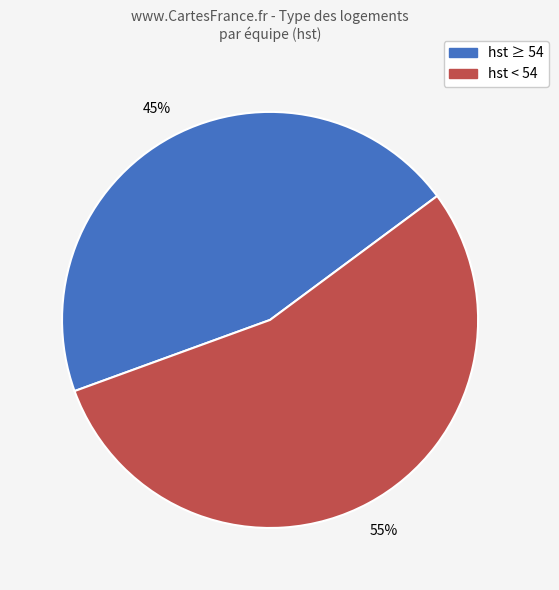

To the nearest percent, what is the average slice percentage?

50%